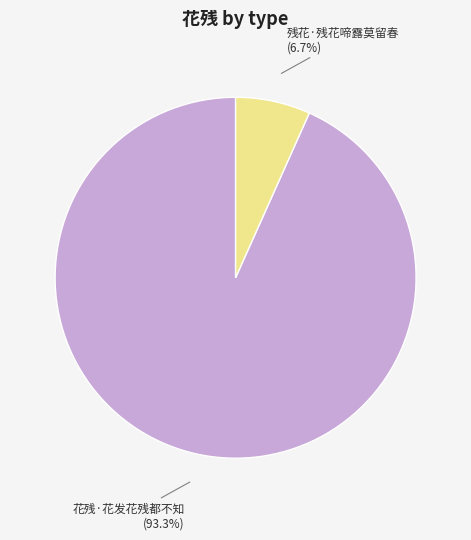

Is there any slice that represents more than half of the pie?

Yes